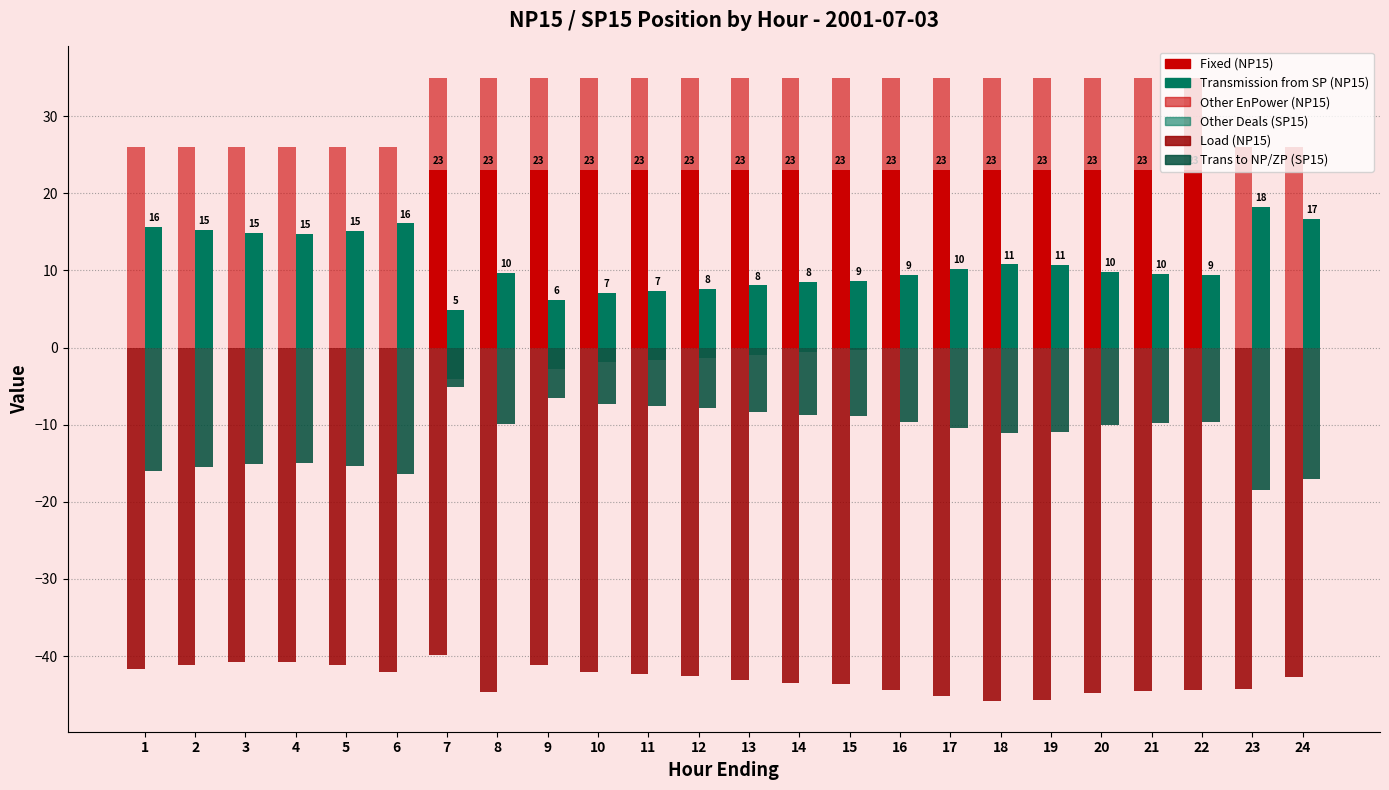

At which label is Fixed (NP15) closest to 11?

1